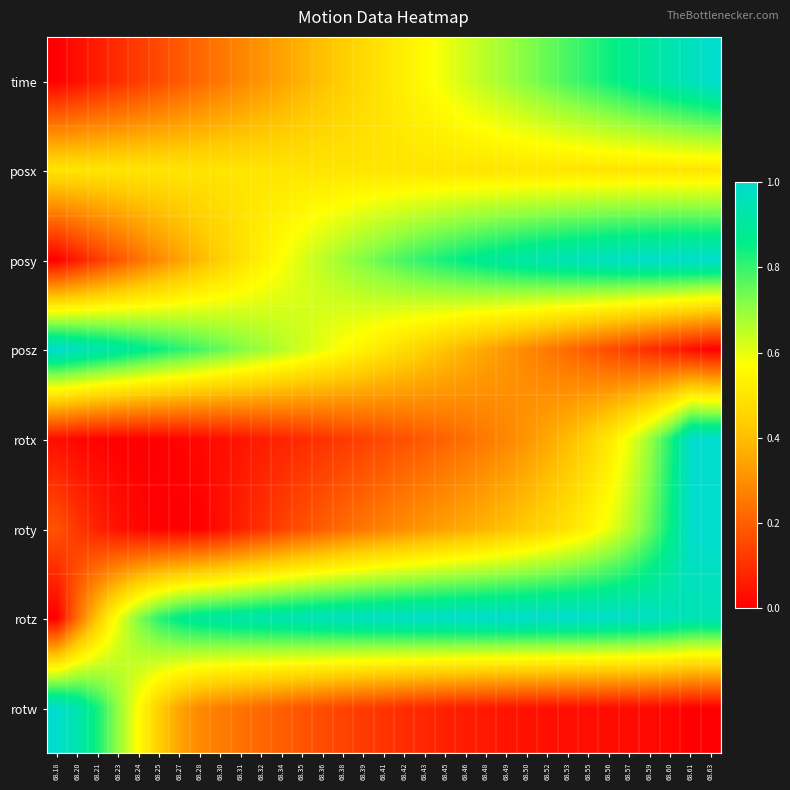

Reading left to right, list all the values displayed in this chart.

time: 68.18=0.0	68.20=0.0	68.21=0.1	68.23=0.1	68.24=0.1	68.25=0.2	68.27=0.2	68.28=0.2	68.30=0.3	68.31=0.3	68.32=0.3	68.34=0.3	68.35=0.4	68.36=0.4	68.38=0.4	68.39=0.5	68.41=0.5	68.42=0.5	68.43=0.6	68.45=0.6	68.46=0.6	68.48=0.7	68.49=0.7	68.50=0.7	68.52=0.8	68.53=0.8	68.55=0.8	68.56=0.8	68.57=0.9	68.59=0.9	68.60=0.9	68.61=1.0	68.63=1.0
posx: 68.18=0.5	68.20=0.5	68.21=0.5	68.23=0.5	68.24=0.5	68.25=0.5	68.27=0.5	68.28=0.5	68.30=0.5	68.31=0.5	68.32=0.5	68.34=0.5	68.35=0.5	68.36=0.5	68.38=0.5	68.39=0.5	68.41=0.5	68.42=0.5	68.43=0.5	68.45=0.5	68.46=0.5	68.48=0.5	68.49=0.5	68.50=0.5	68.52=0.5	68.53=0.5	68.55=0.5	68.56=0.5	68.57=0.5	68.59=0.5	68.60=0.5	68.61=0.5	68.63=0.5
posy: 68.18=0.0	68.20=0.1	68.21=0.1	68.23=0.2	68.24=0.2	68.25=0.3	68.27=0.3	68.28=0.4	68.30=0.4	68.31=0.5	68.32=0.5	68.34=0.6	68.35=0.6	68.36=0.7	68.38=0.7	68.39=0.7	68.41=0.8	68.42=0.8	68.43=0.8	68.45=0.8	68.46=0.9	68.48=0.9	68.49=0.9	68.50=0.9	68.52=0.9	68.53=1.0	68.55=1.0	68.56=1.0	68.57=1.0	68.59=1.0	68.60=1.0	68.61=1.0	68.63=1.0
posz: 68.18=1.0	68.20=1.0	68.21=0.9	68.23=0.9	68.24=0.9	68.25=0.8	68.27=0.8	68.28=0.8	68.30=0.8	68.31=0.7	68.32=0.7	68.34=0.7	68.35=0.6	68.36=0.6	68.38=0.6	68.39=0.5	68.41=0.5	68.42=0.5	68.43=0.4	68.45=0.4	68.46=0.4	68.48=0.3	68.49=0.3	68.50=0.3	68.52=0.3	68.53=0.2	68.55=0.2	68.56=0.2	68.57=0.1	68.59=0.1	68.60=0.1	68.61=0.0	68.63=0.0
rotx: 68.18=0.0	68.20=0.0	68.21=0.0	68.23=0.0	68.24=0.0	68.25=0.0	68.27=0.0	68.28=0.0	68.30=0.0	68.31=0.0	68.32=0.1	68.34=0.1	68.35=0.1	68.36=0.1	68.38=0.1	68.39=0.1	68.41=0.2	68.42=0.2	68.43=0.2	68.45=0.2	68.46=0.2	68.48=0.3	68.49=0.3	68.50=0.3	68.52=0.4	68.53=0.4	68.55=0.4	68.56=0.5	68.57=0.6	68.59=0.7	68.60=0.8	68.61=1.0	68.63=1.0
roty: 68.18=0.2	68.20=0.1	68.21=0.1	68.23=0.0	68.24=0.0	68.25=0.0	68.27=0.0	68.28=0.0	68.30=0.0	68.31=0.1	68.32=0.1	68.34=0.1	68.35=0.2	68.36=0.2	68.38=0.2	68.39=0.3	68.41=0.3	68.42=0.3	68.43=0.3	68.45=0.3	68.46=0.4	68.48=0.4	68.49=0.4	68.50=0.4	68.52=0.5	68.53=0.5	68.55=0.5	68.56=0.6	68.57=0.7	68.59=0.7	68.60=0.9	68.61=1.0	68.63=1.0
rotz: 68.18=0.0	68.20=0.2	68.21=0.4	68.23=0.6	68.24=0.7	68.25=0.8	68.27=0.9	68.28=0.9	68.30=0.9	68.31=0.9	68.32=0.9	68.34=0.9	68.35=1.0	68.36=1.0	68.38=1.0	68.39=1.0	68.41=1.0	68.42=1.0	68.43=1.0	68.45=1.0	68.46=1.0	68.48=1.0	68.49=1.0	68.50=1.0	68.52=1.0	68.53=1.0	68.55=1.0	68.56=1.0	68.57=1.0	68.59=1.0	68.60=1.0	68.61=0.9	68.63=0.9
rotw: 68.18=1.0	68.20=0.9	68.21=0.8	68.23=0.7	68.24=0.6	68.25=0.4	68.27=0.3	68.28=0.3	68.30=0.3	68.31=0.2	68.32=0.2	68.34=0.2	68.35=0.2	68.36=0.2	68.38=0.1	68.39=0.1	68.41=0.1	68.42=0.1	68.43=0.1	68.45=0.1	68.46=0.1	68.48=0.1	68.49=0.0	68.50=0.0	68.52=0.0	68.53=0.0	68.55=0.0	68.56=0.0	68.57=0.0	68.59=0.0	68.60=0.0	68.61=0.0	68.63=0.0